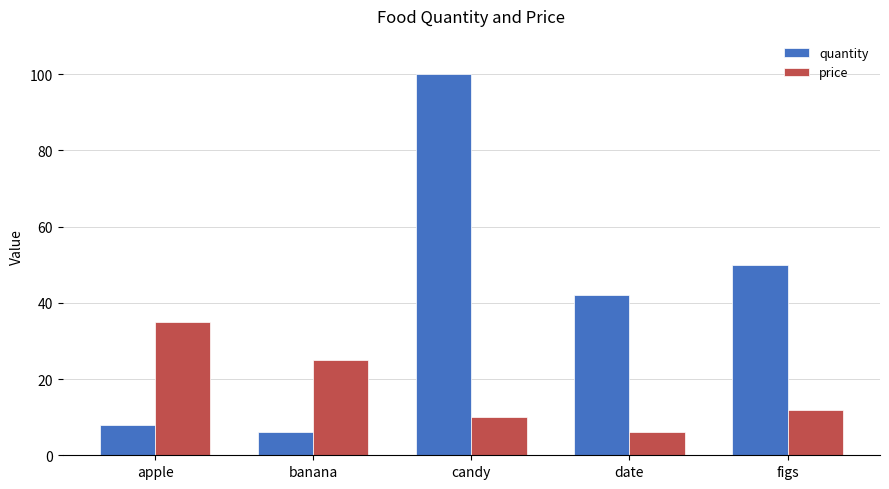

What is the difference between the maximum and minimum values in the quantity series?

94